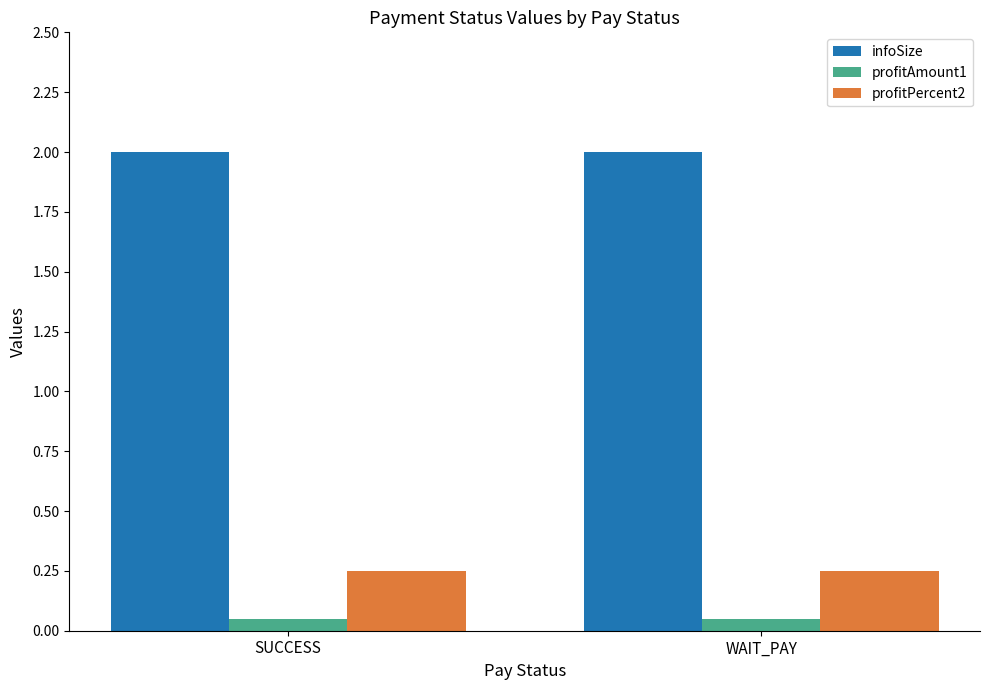

What is the total value across all series at WAIT_PAY?

2.3